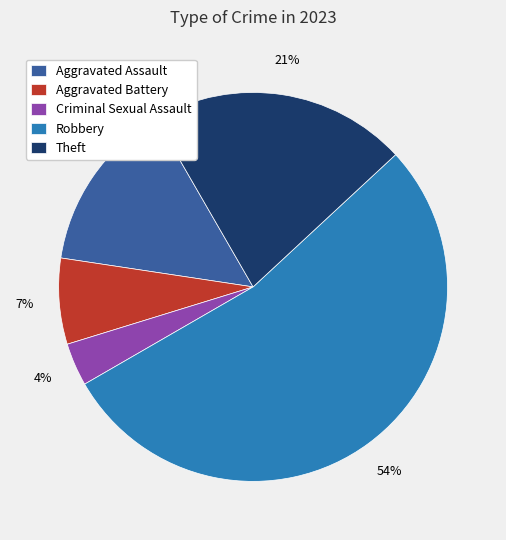

True or false: Aggravated Assault accounts for 14% of the total.

True